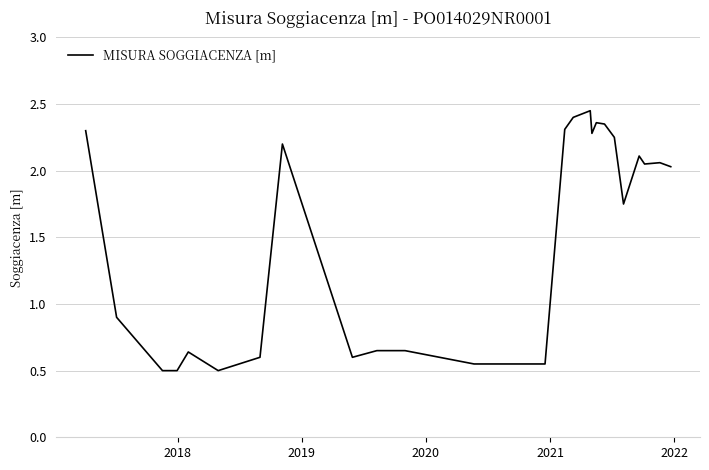

What is the minimum value shown in the chart?

0.5